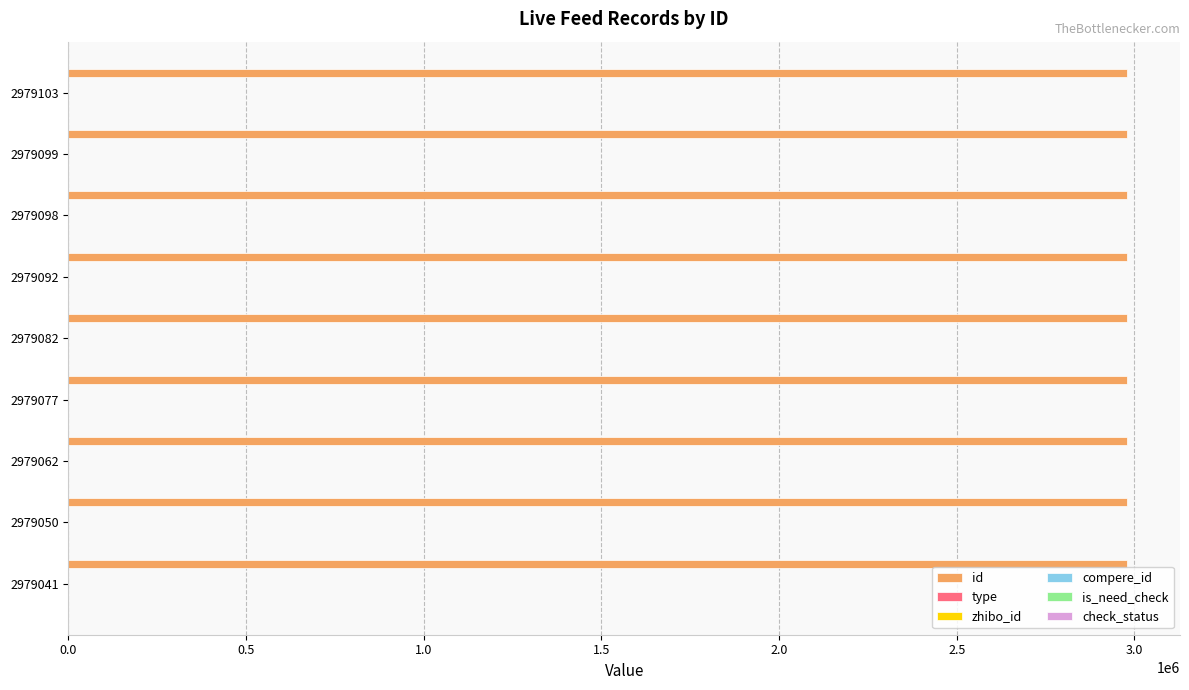

What are all the series names shown in the legend?

id, type, zhibo_id, compere_id, is_need_check, check_status